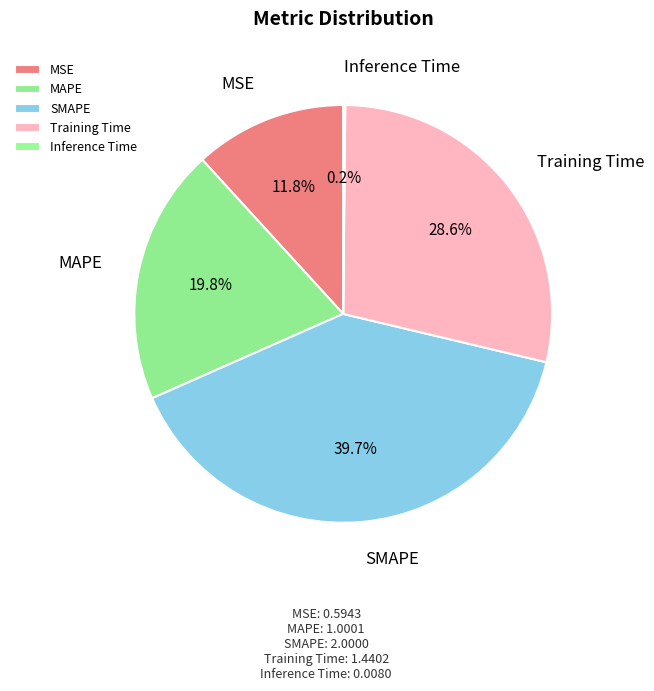

Does SMAPE account for over 50% of the chart?

No